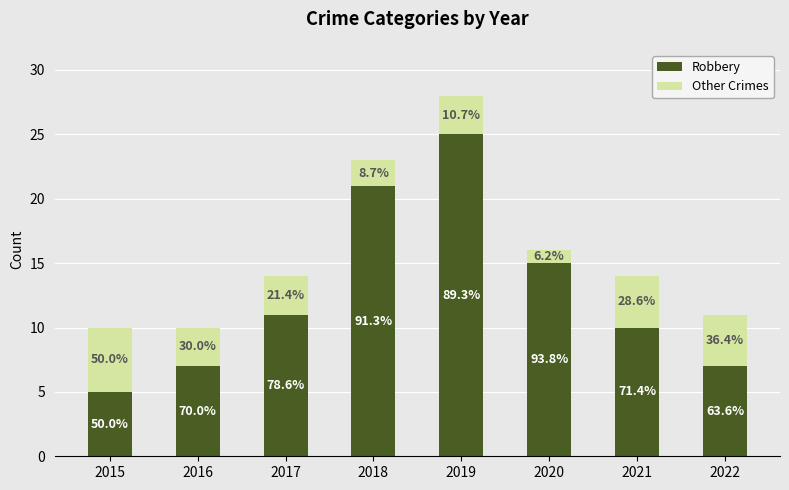

Does the chart contain any negative values?

No